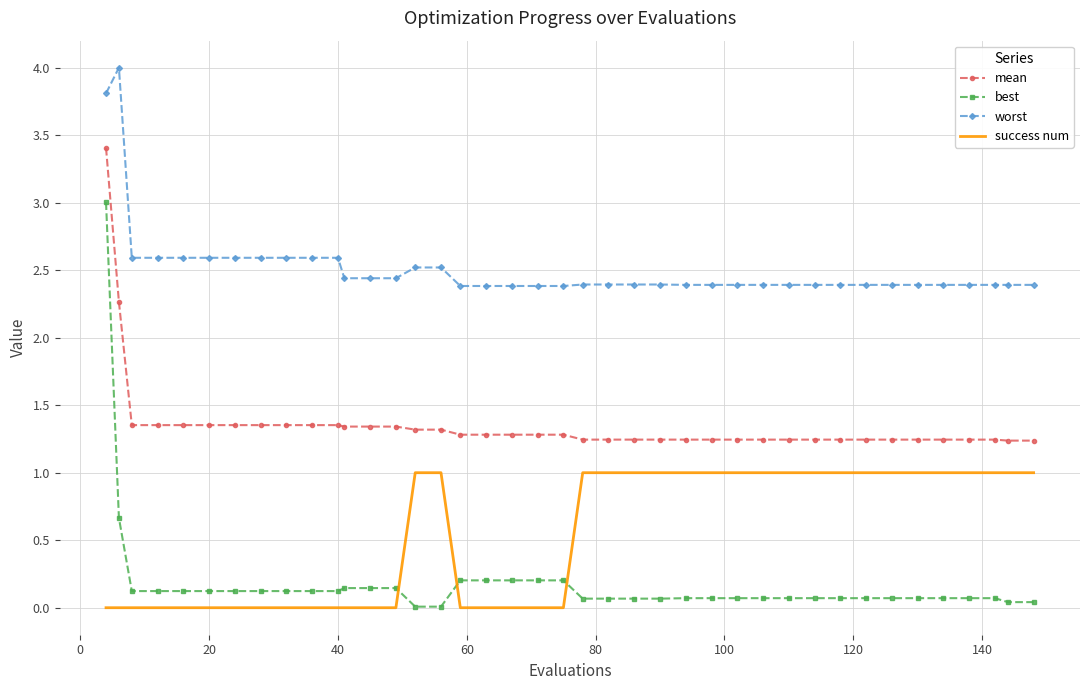

Which series has the widest spread of values?

best